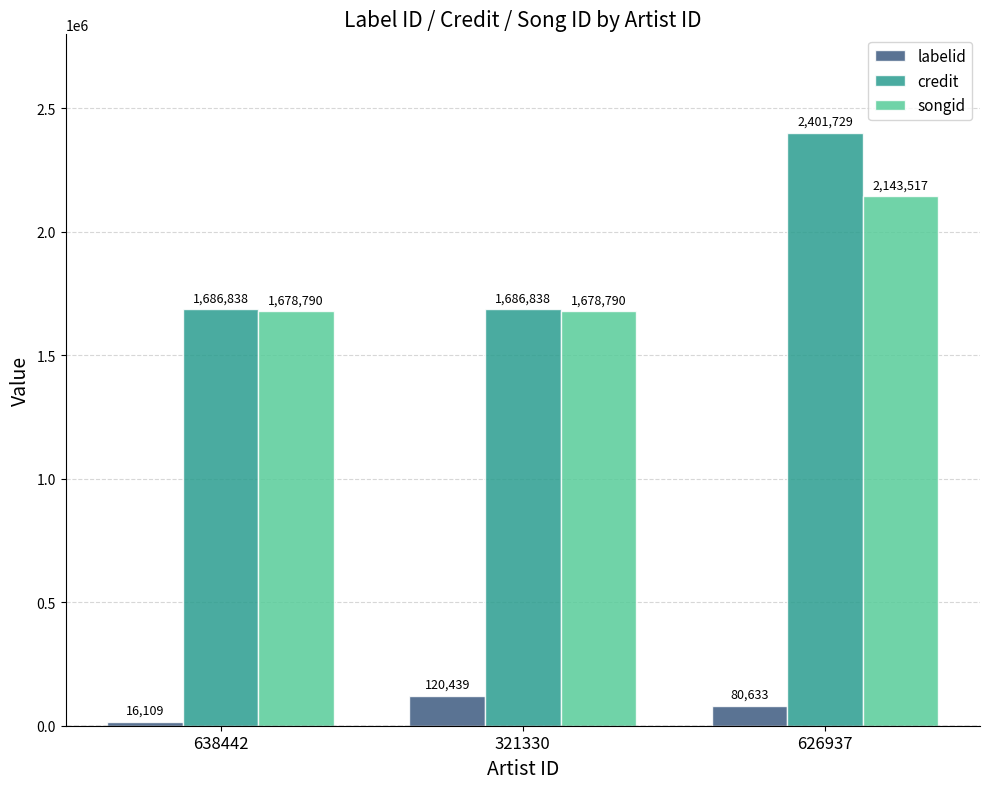

At 321330, list the series in order from smallest to largest.

labelid, songid, credit